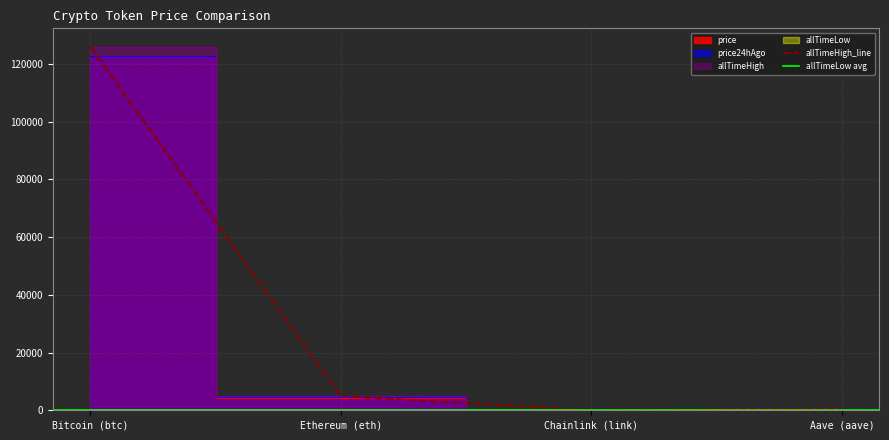

What is the label of the 1st point from the right?

Aave (aave)